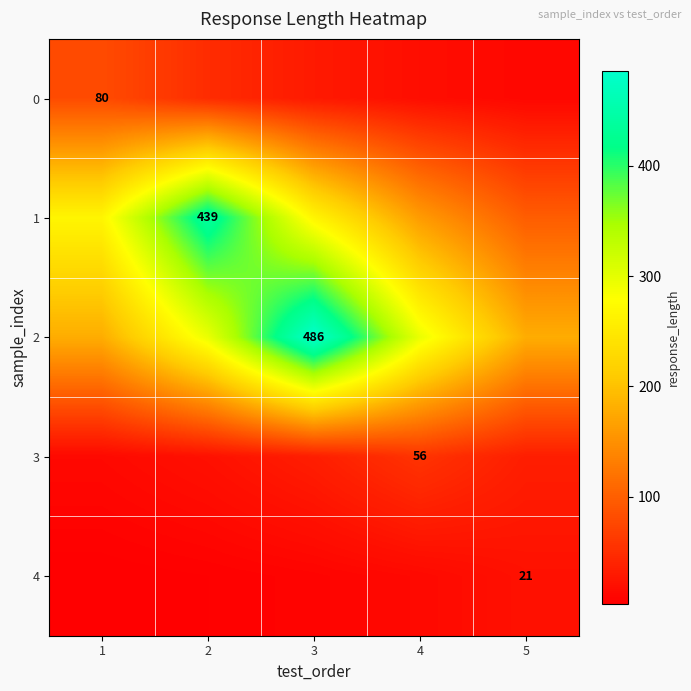

Is the value of 1 at 1 greater than the value of 3 at 2?

Yes